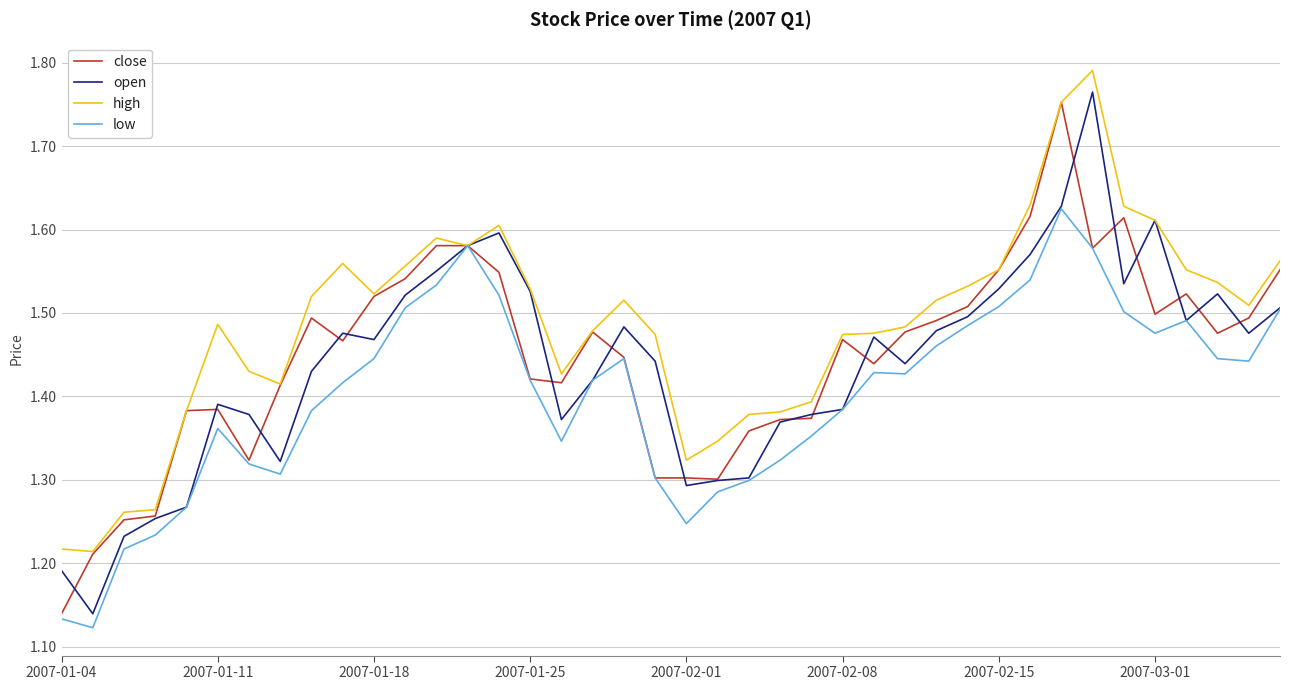

Which series has the largest range (max minus min)?

open